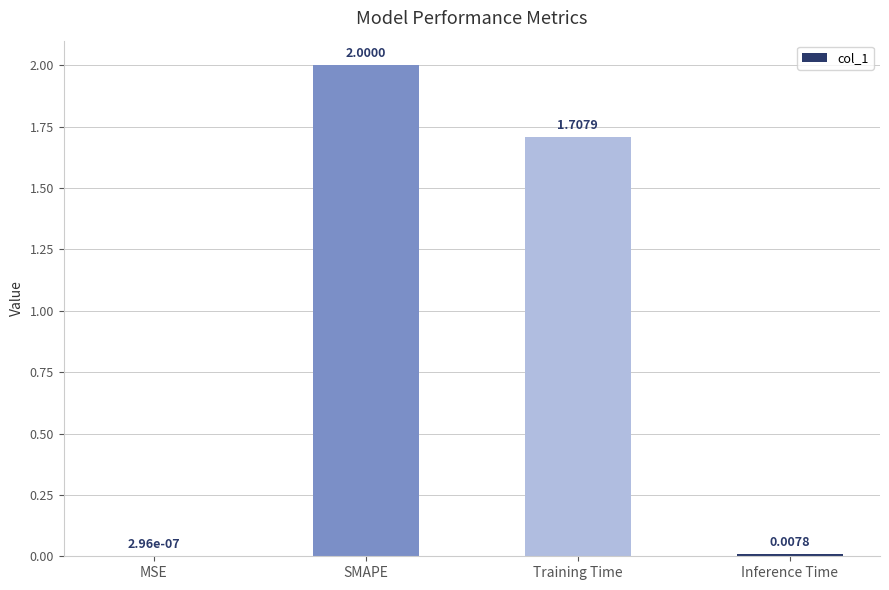

What is the change in value from SMAPE to Training Time?

-0.3